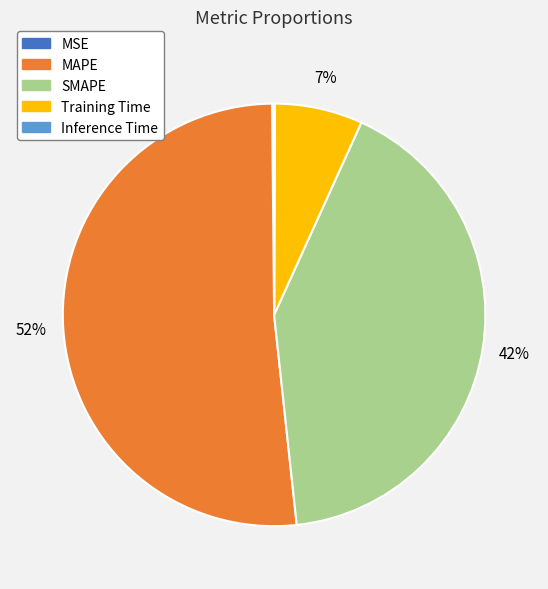

To the nearest percent, what is the average slice percentage?

20%